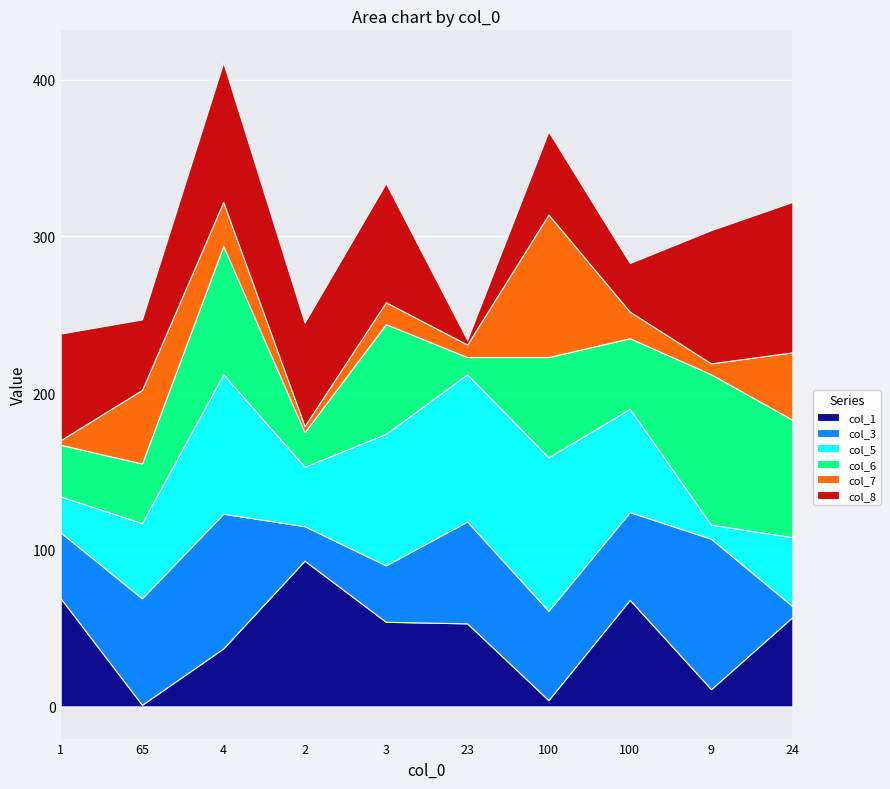

What is the sum of all col_7 values?

262